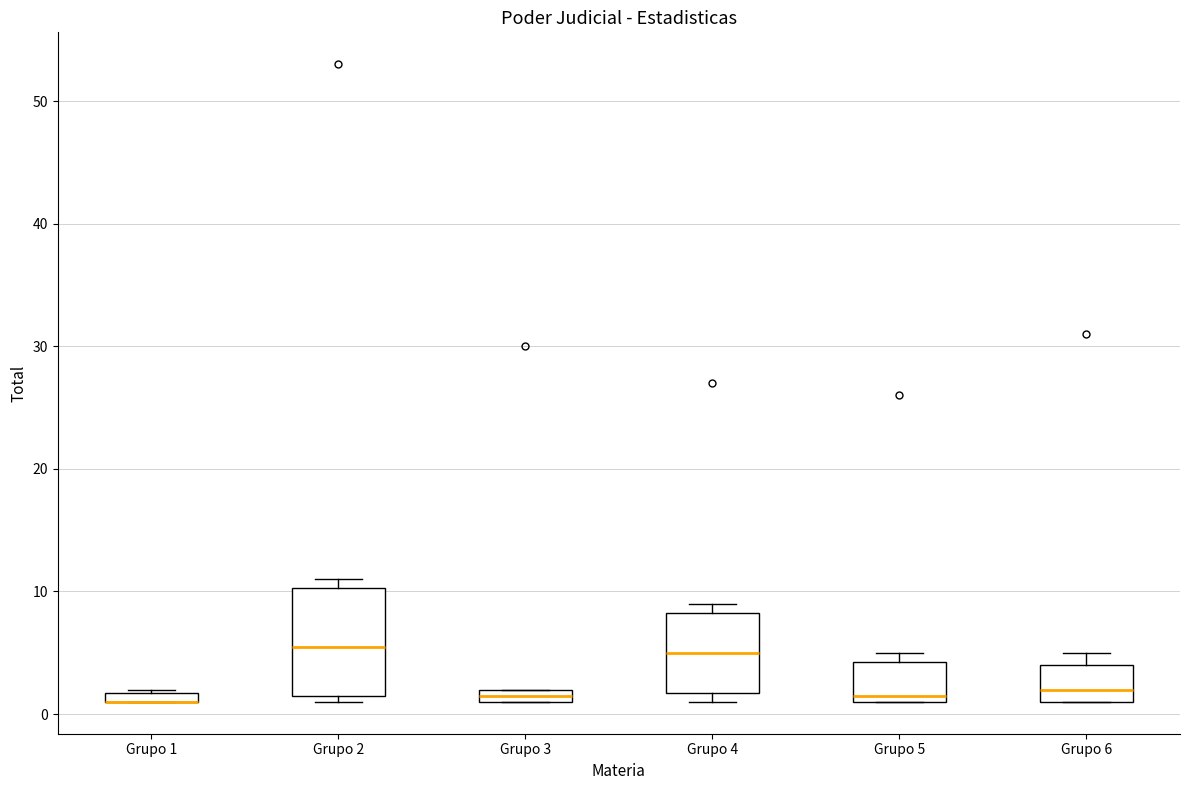

Which box is the tallest, from its lower edge to its upper edge?

Grupo 2